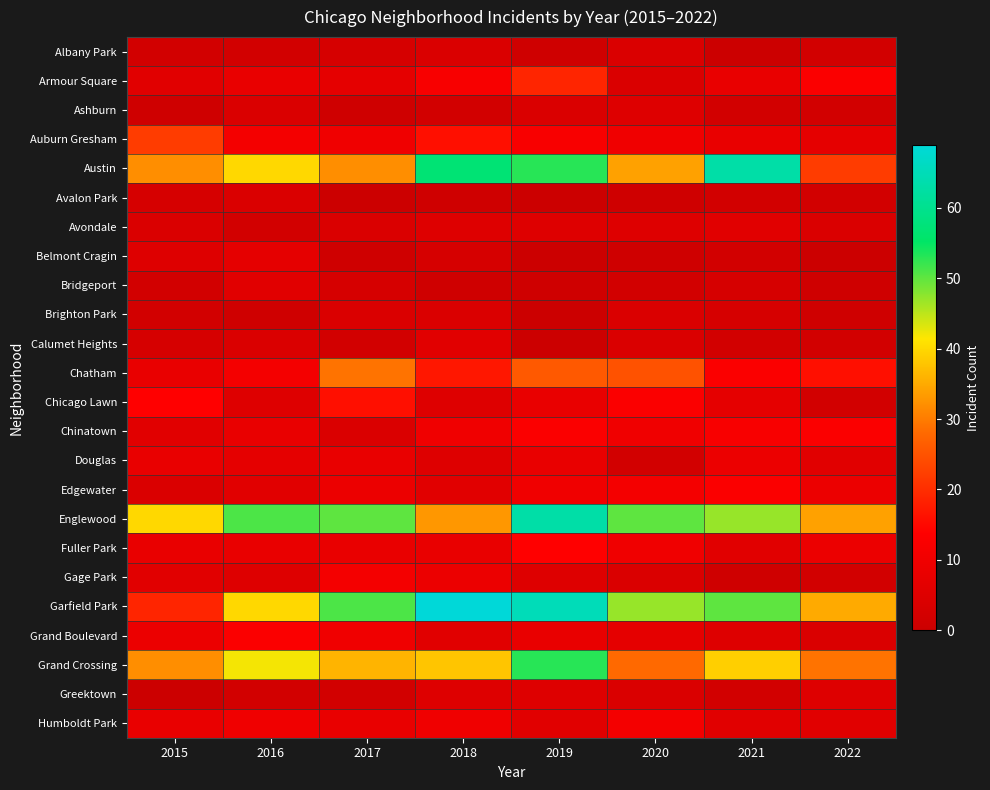

Rank the series by their maximum value, from highest to lowest.

Garfield Park, Austin, Englewood, Grand Crossing, Chatham, Auburn Gresham, Armour Square, Chicago Lawn, Fuller Park, Chinatown, Edgewater, Grand Boulevard, Gage Park, Humboldt Park, Douglas, Belmont Cragin, Avondale, Bridgeport, Calumet Heights, Ashburn, Greektown, Albany Park, Avalon Park, Brighton Park